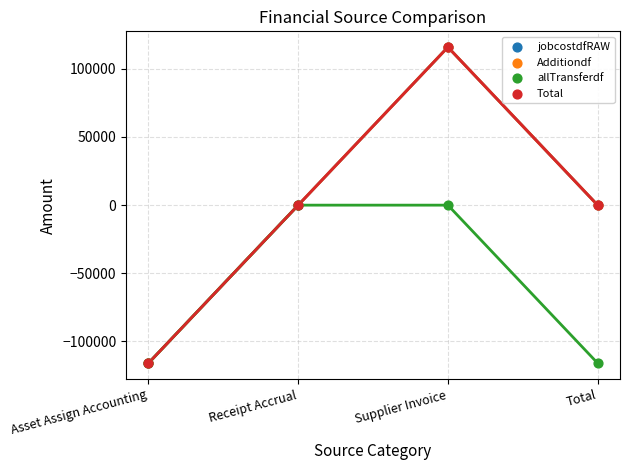

Which series has the widest spread of Y values?

jobcostdfRAW